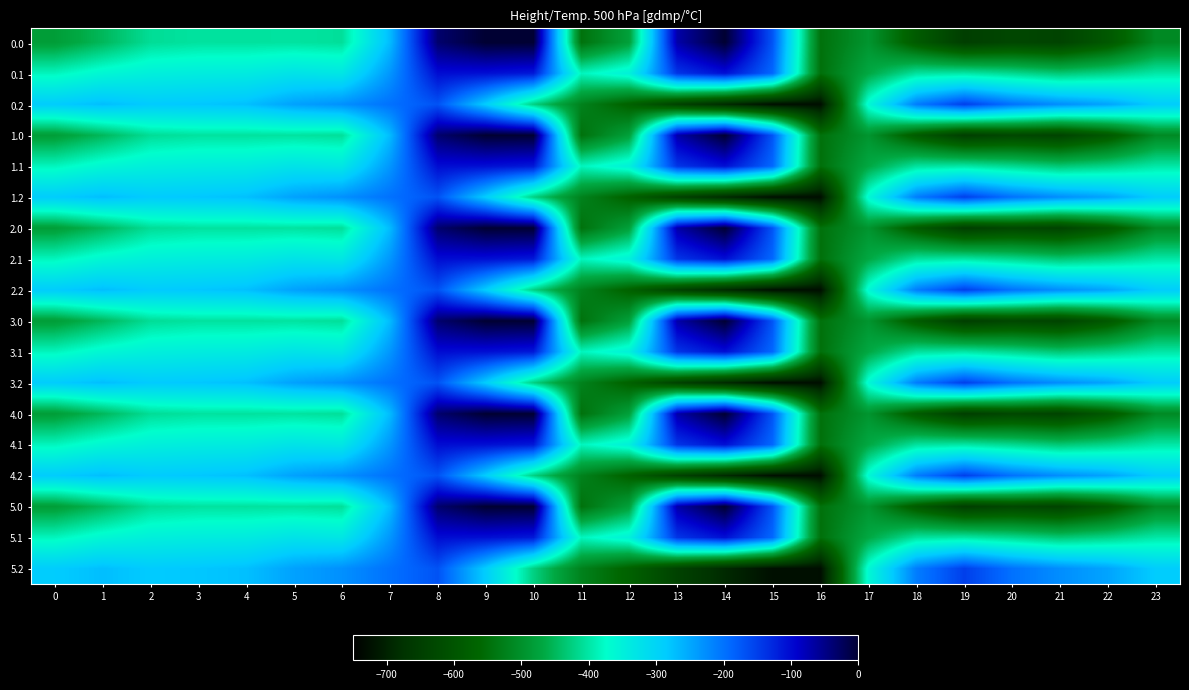

At which category is the sum across all series the highest?

8